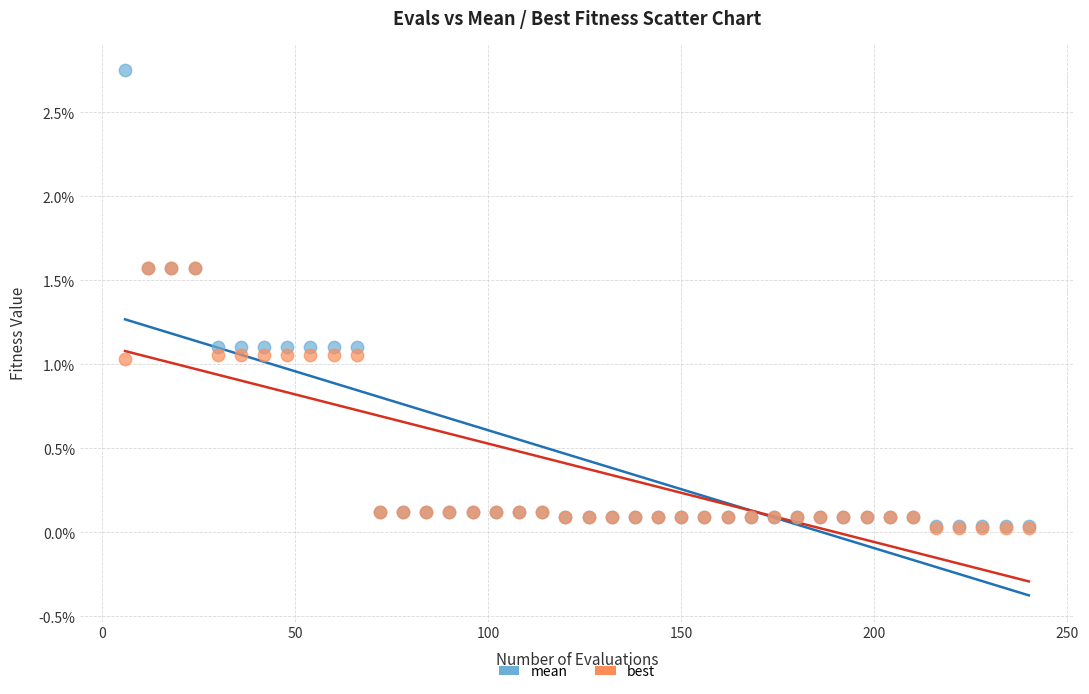

What are all the series names shown in the legend?

mean, best